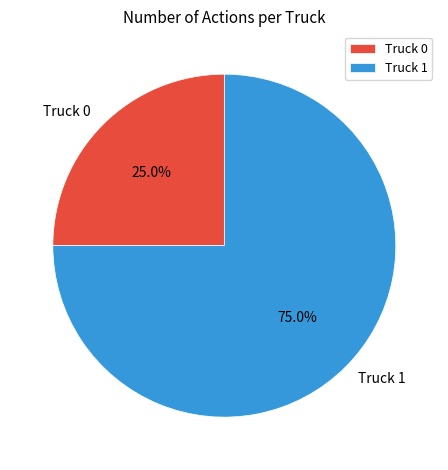

What percentage is the Truck 0 slice, to the nearest percent?

25%